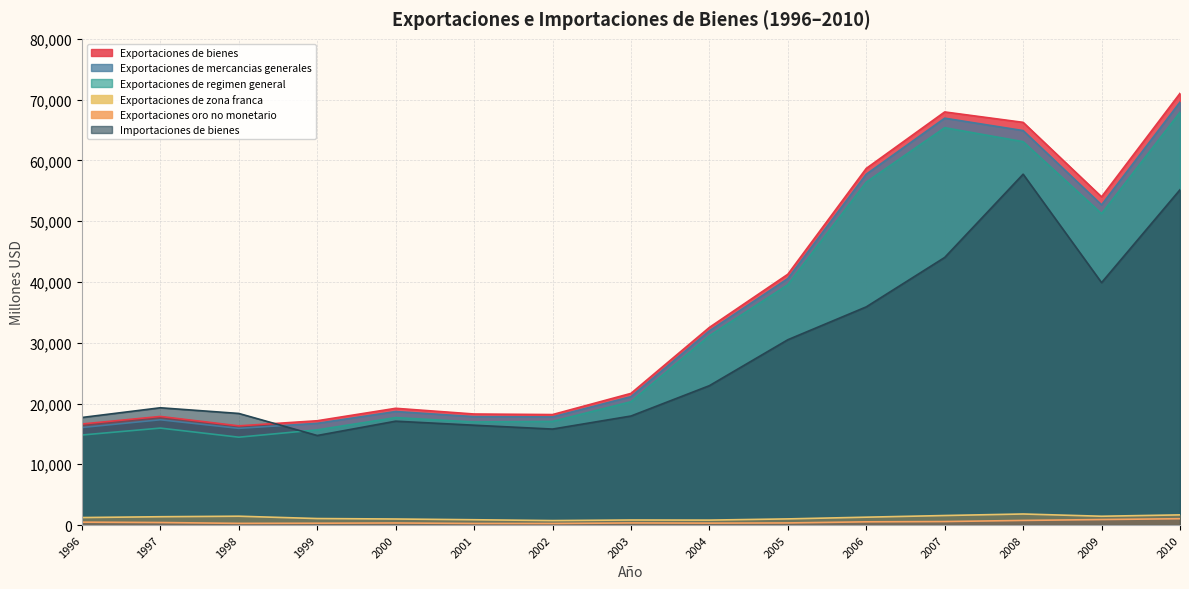

True or false: Importaciones de bienes has a value of 11962 at 2009.

False